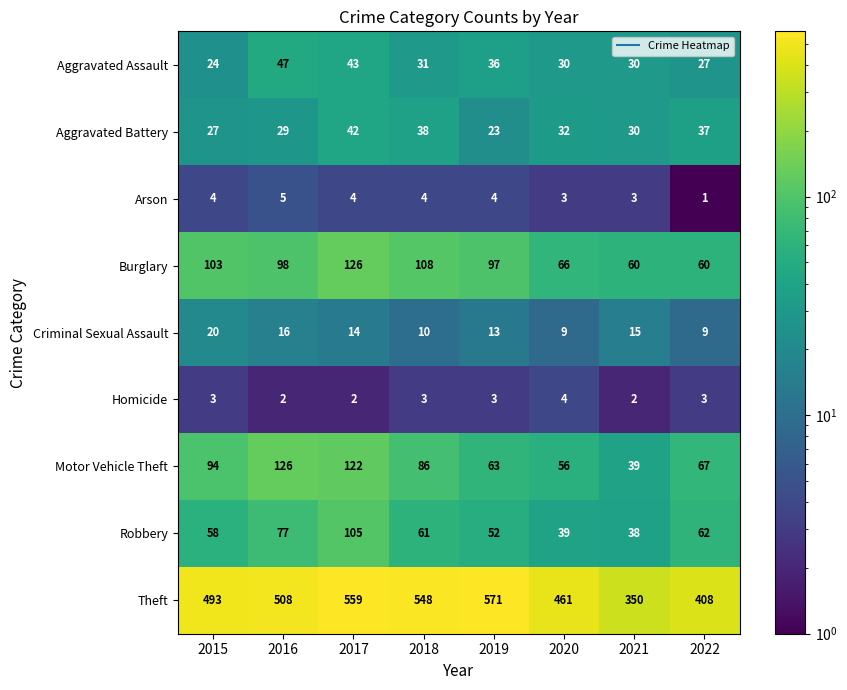

Count the Arson values in the range 3 to 4.

6